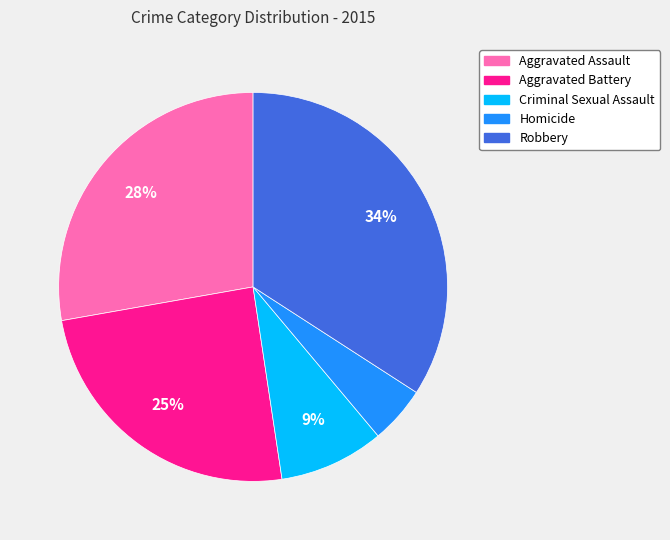

Does Criminal Sexual Assault account for over 50% of the chart?

No